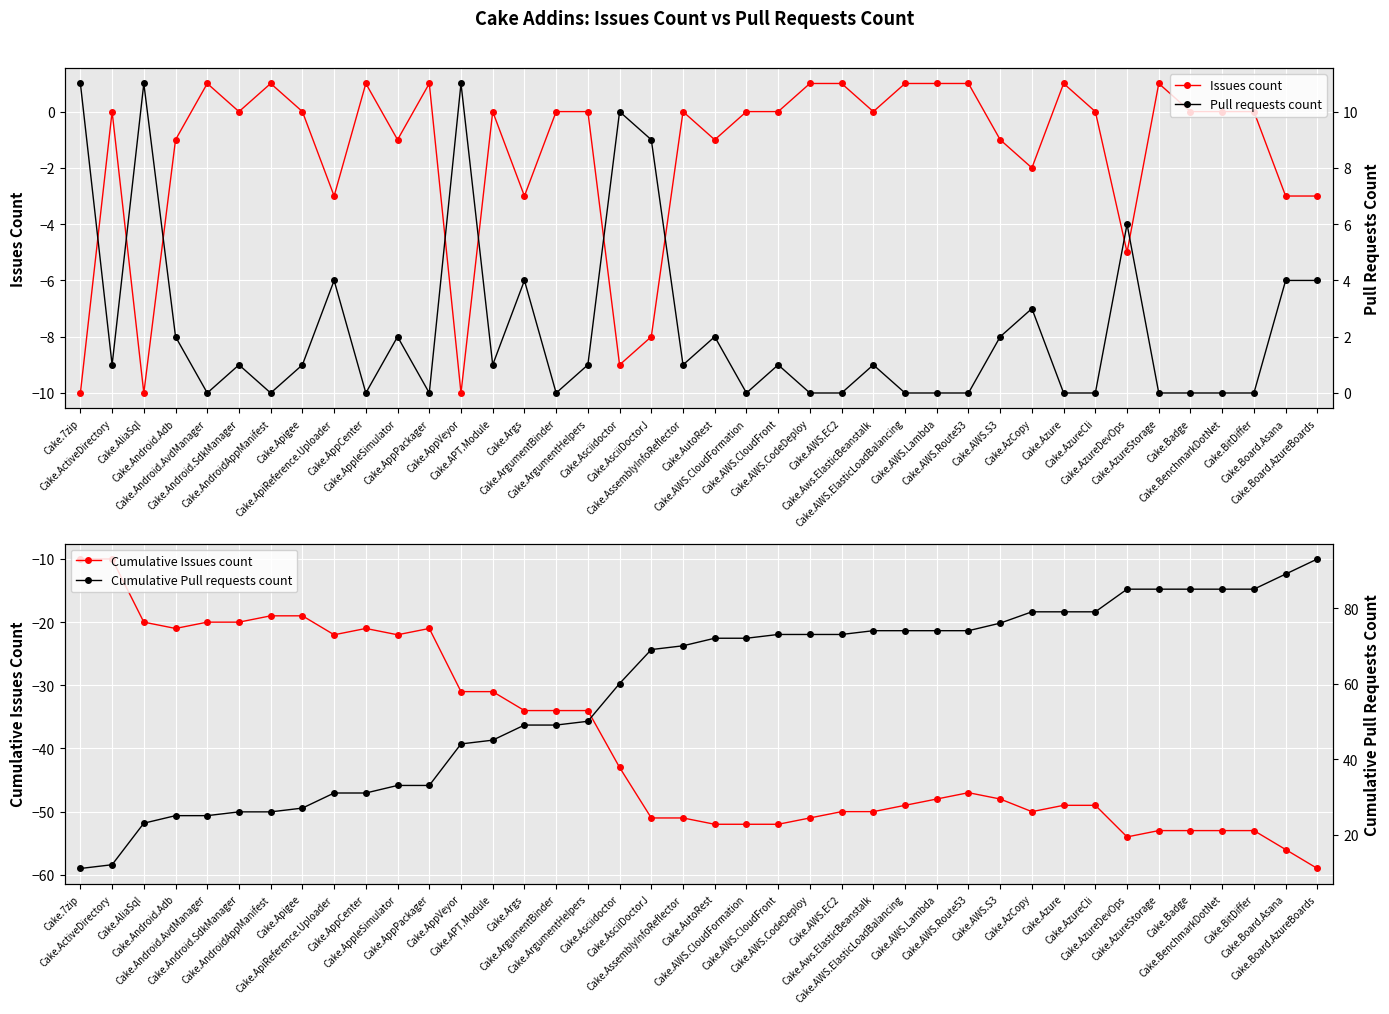

How many distinct data groups are displayed?

4